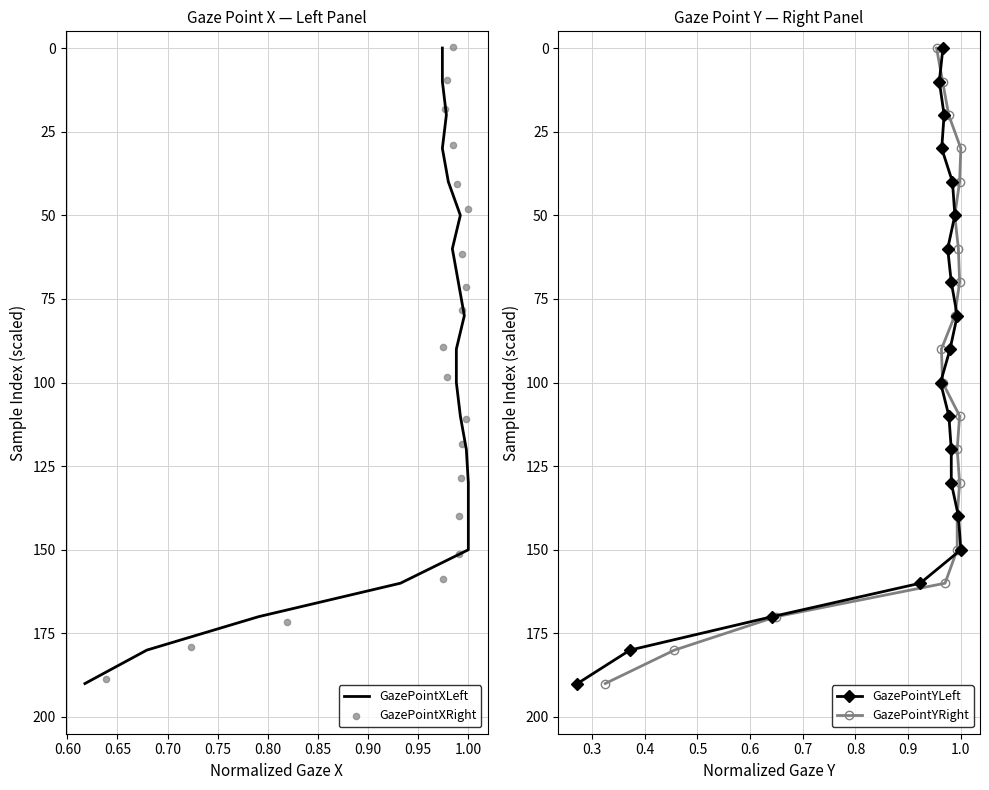

What are all the series names shown in the legend?

GazePointXLeft, GazePointXRight, GazePointYLeft, GazePointYRight